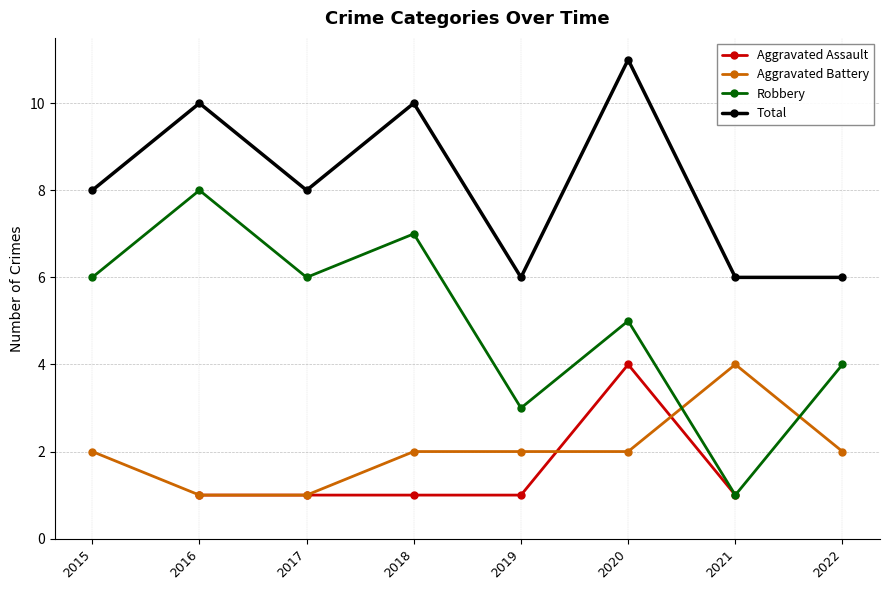

Is the value of Robbery at 2022 greater than the value of Aggravated Assault at 2015?

No